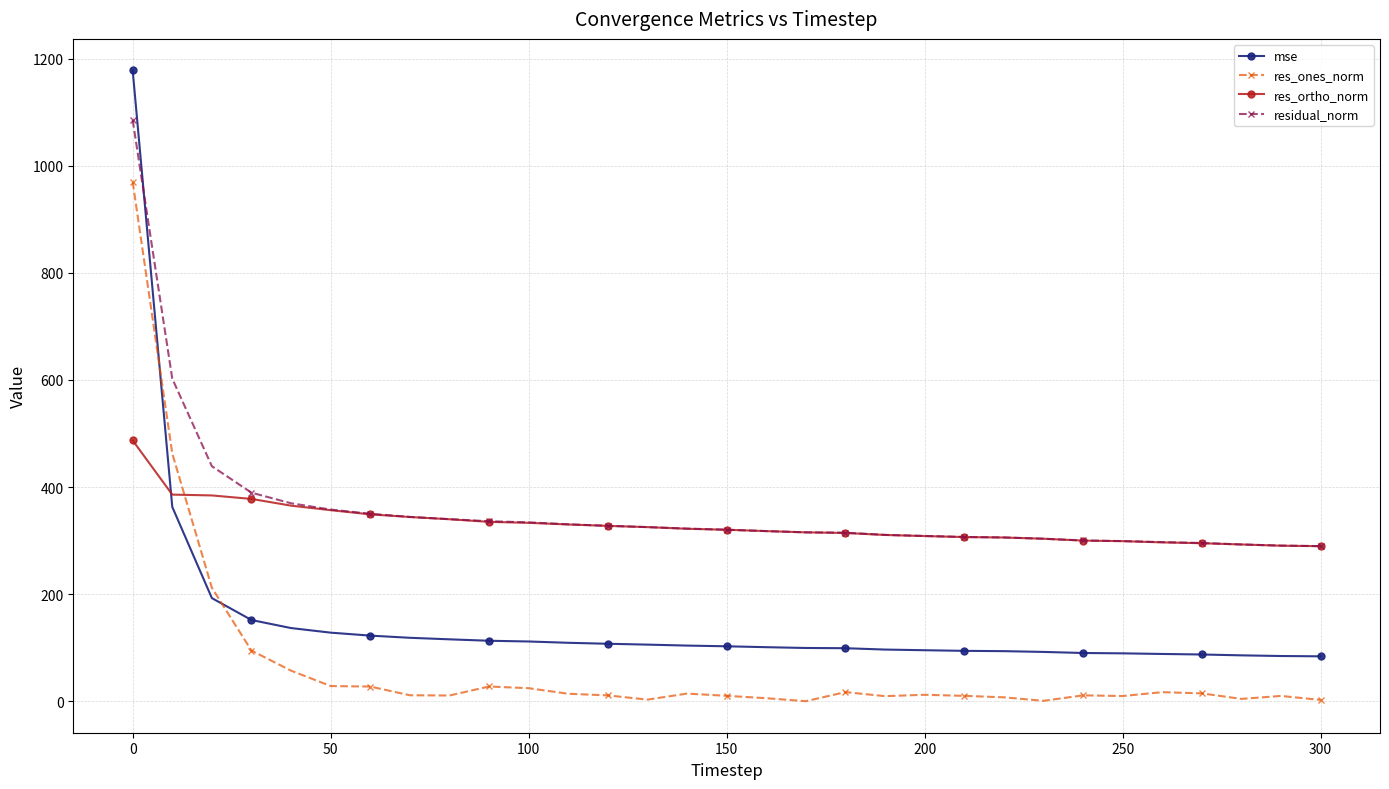

What is the value of the residual_norm point at the 10th from the left?

336.1